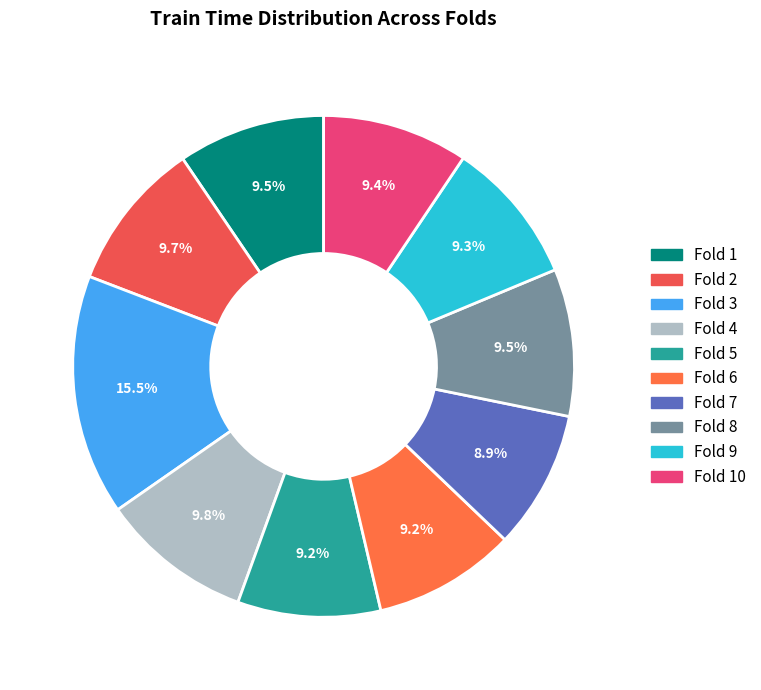

How many slices are in this pie chart?

10